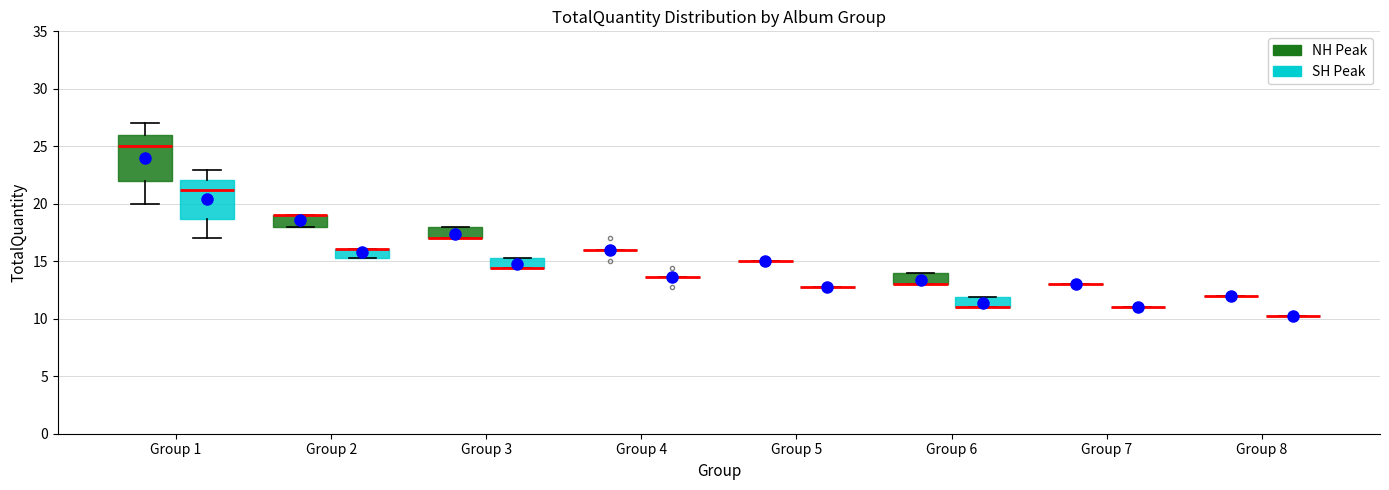

Comparing the boxes themselves (not the whiskers), which one is the tallest?

Group 1 (NH Peak)